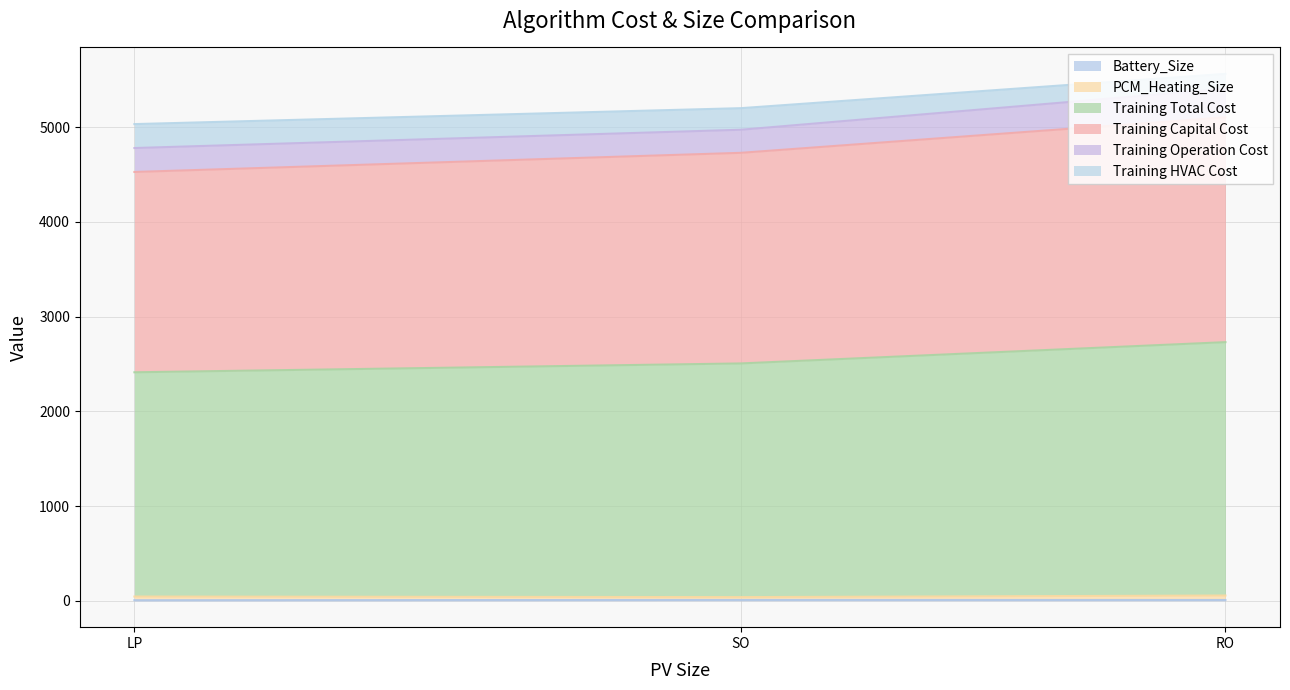

How many data points does each series have?

3